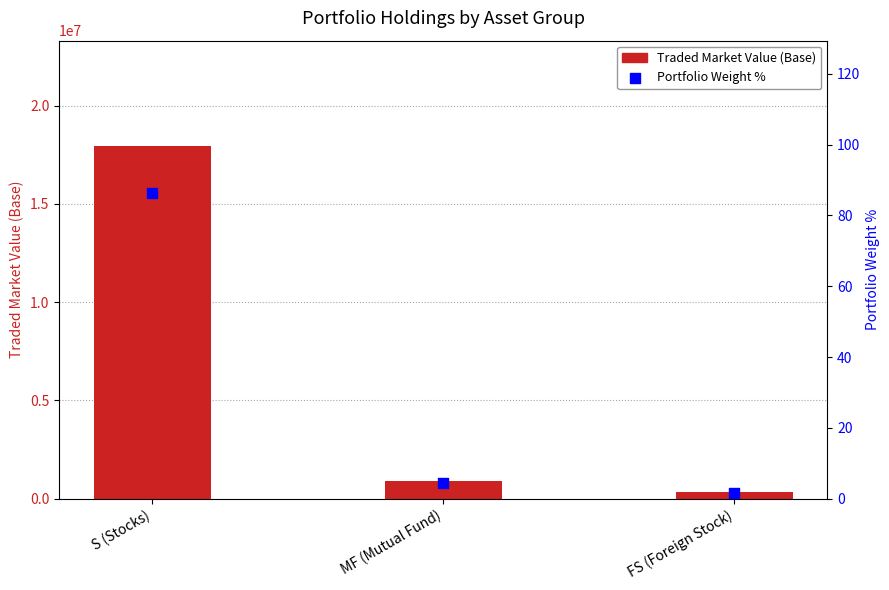

Which series contains the highest Y value?

Total Traded Market Value (Base)